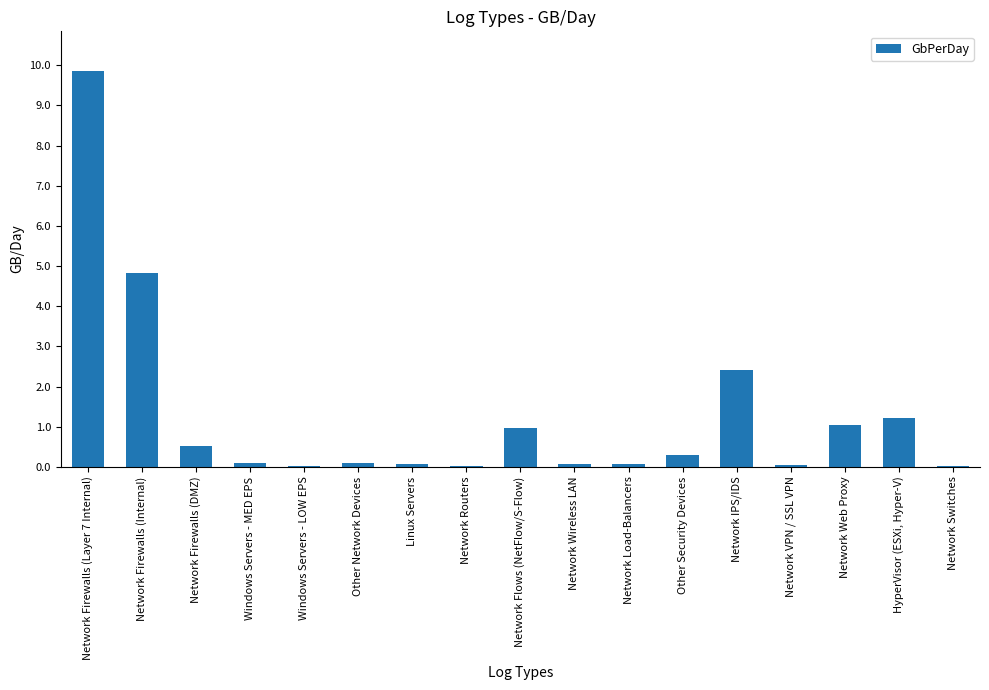

What is the difference between the values at Windows Servers - LOW EPS and Network IPS/IDS?

2.4